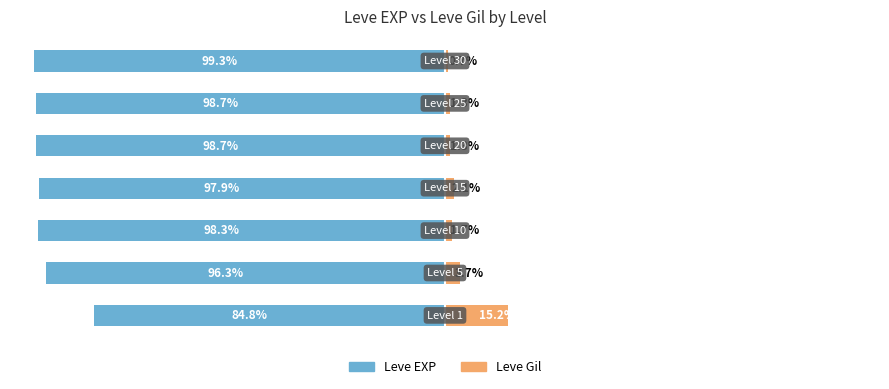

The Leve EXP series shows -167.6 at 4. True or false?

False